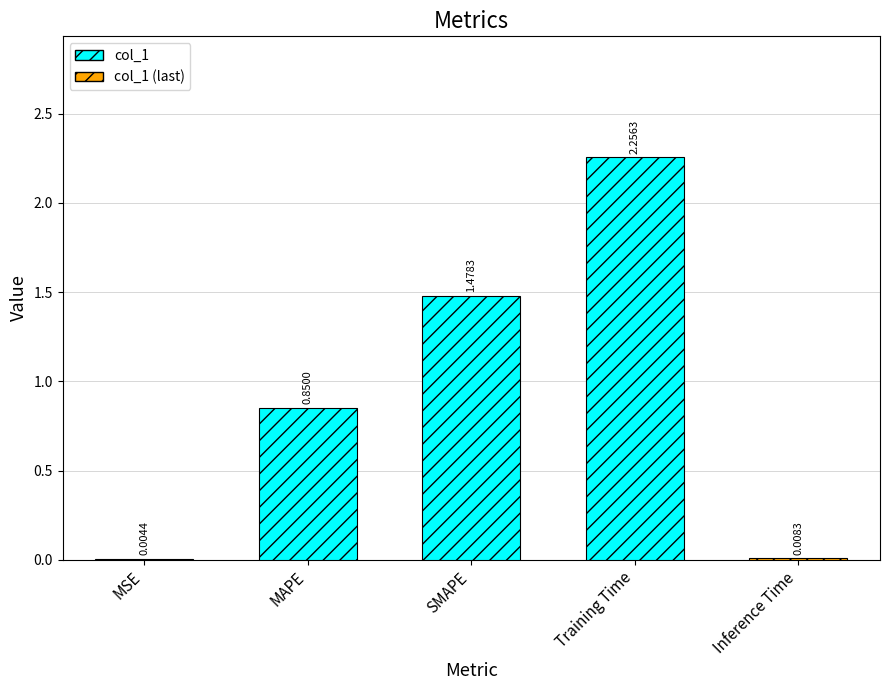

At which label is the value closest to 1?

MAPE